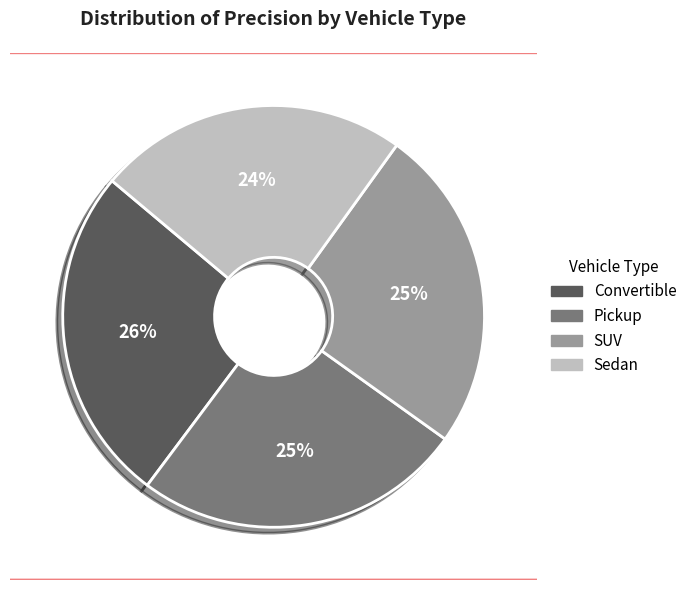

Is it true that Convertible is 26% of the pie?

True